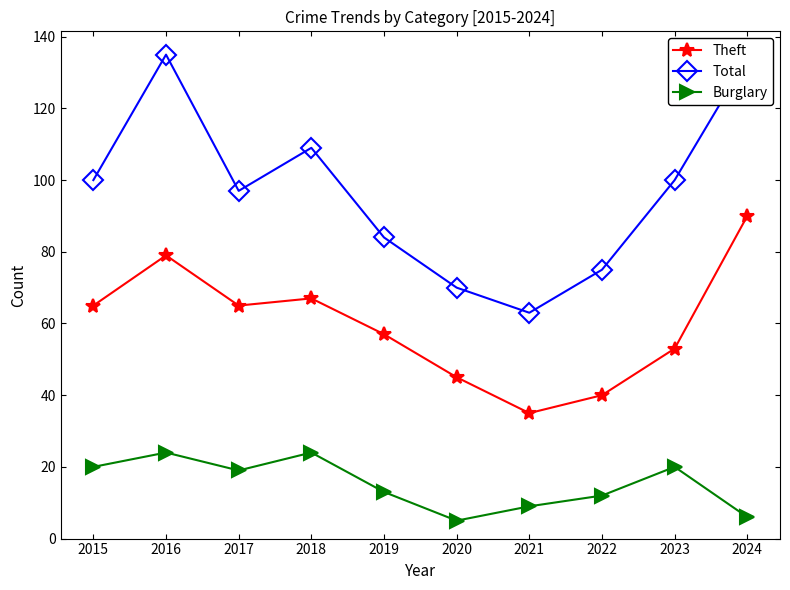

What is the value of the Burglary point at the 8th from the left?

12